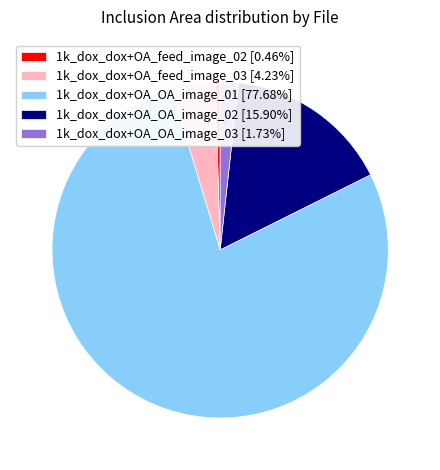

Is the sum of 1k_dox_dox+OA_OA_image_01 [77.68%] and 1k_dox_dox+OA_feed_image_03 [4.23%] greater than half?

Yes